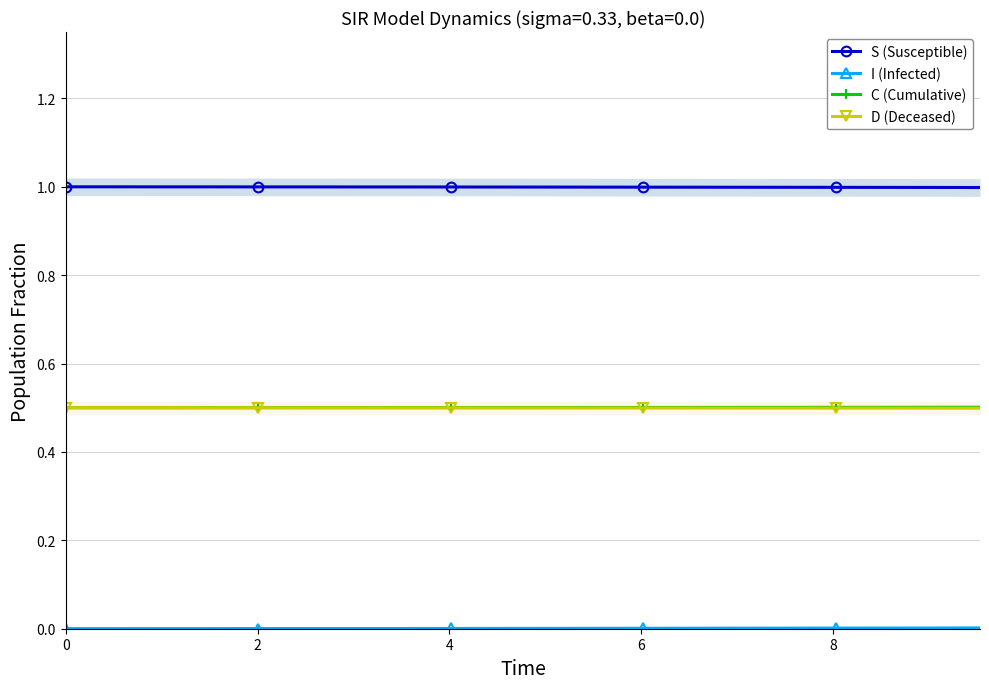

What is the value of the D (Deceased) point at the 3rd from the left?

0.5